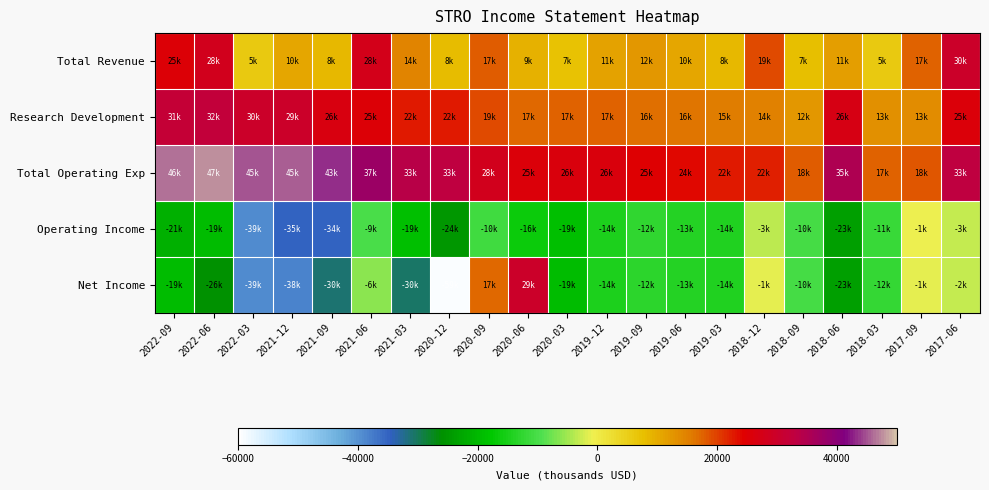

How many series are shown in this chart?

5